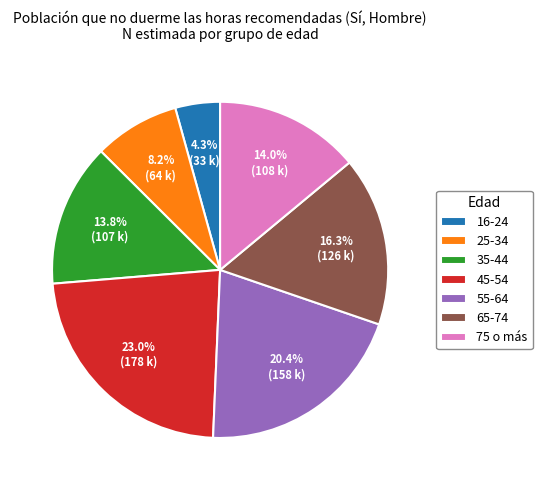

How many slices are in this pie chart?

7